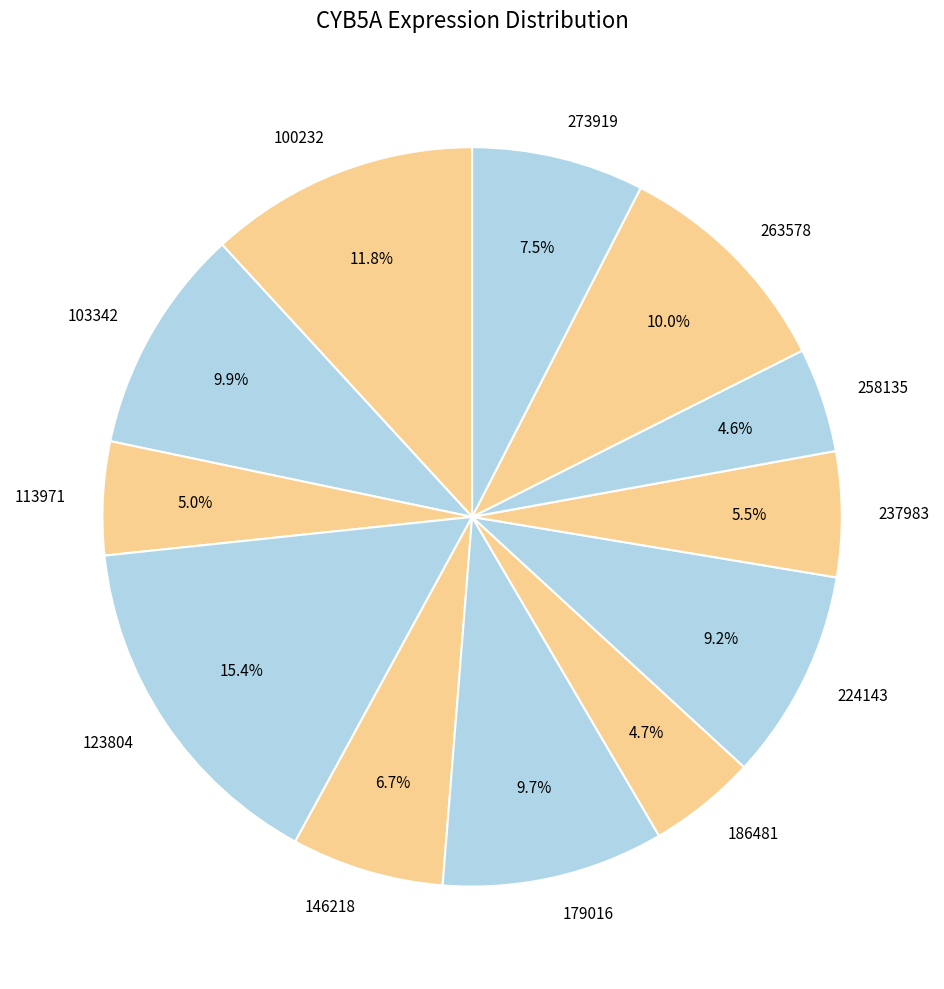

Does 123804 represent more than half of the total?

No